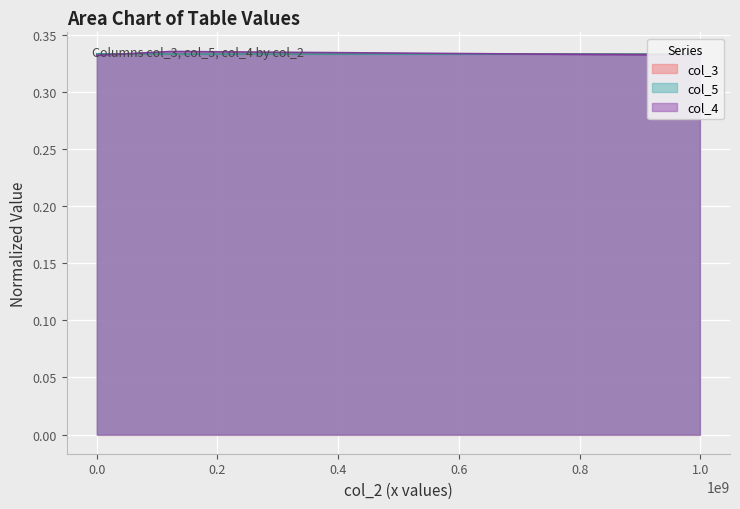

Which series has the largest range (max minus min)?

col_4